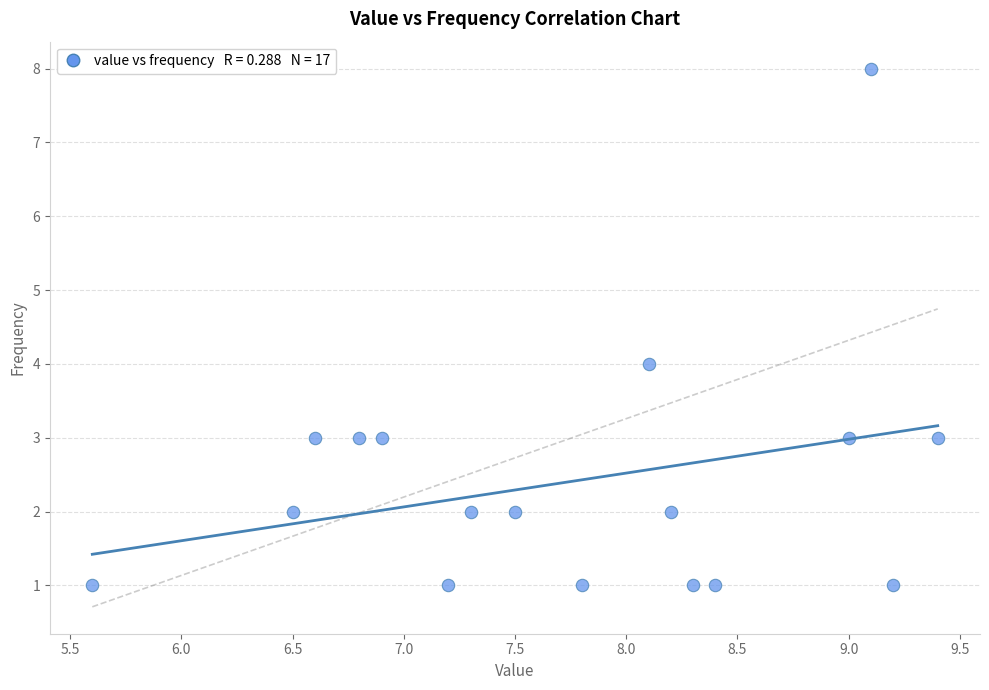

What is the range of Y values (max minus min)?

7